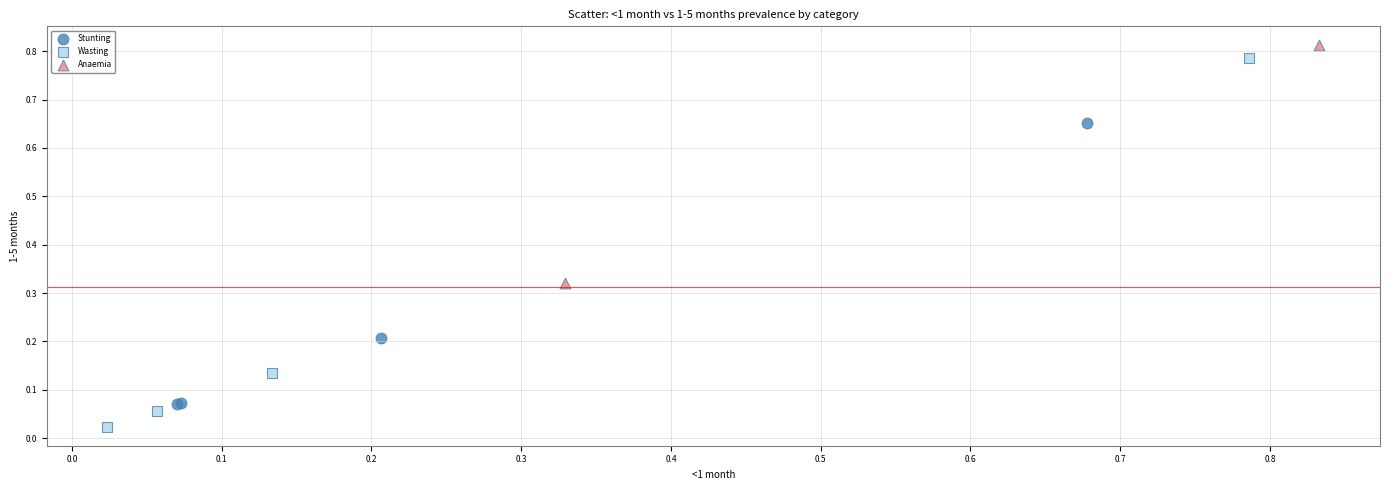

What are all the series names shown in the legend?

Stunting, Wasting, Anaemia